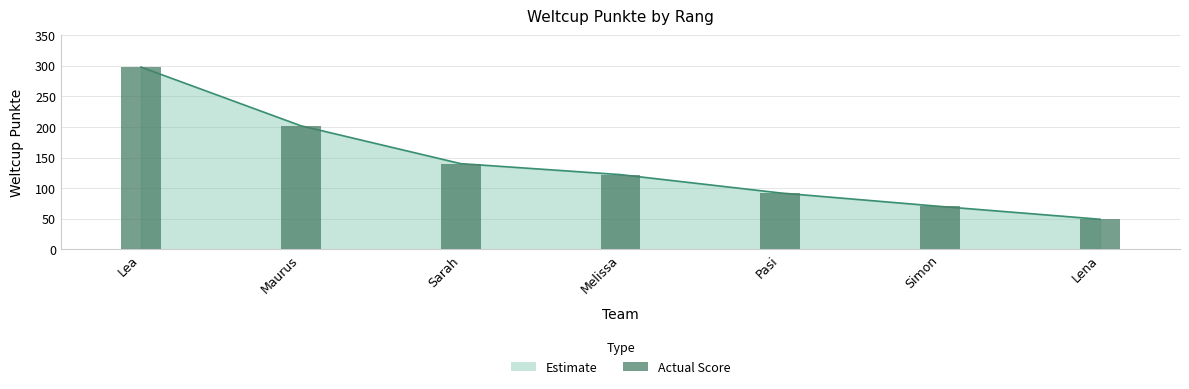

Where does the data first go above 122?

Lea